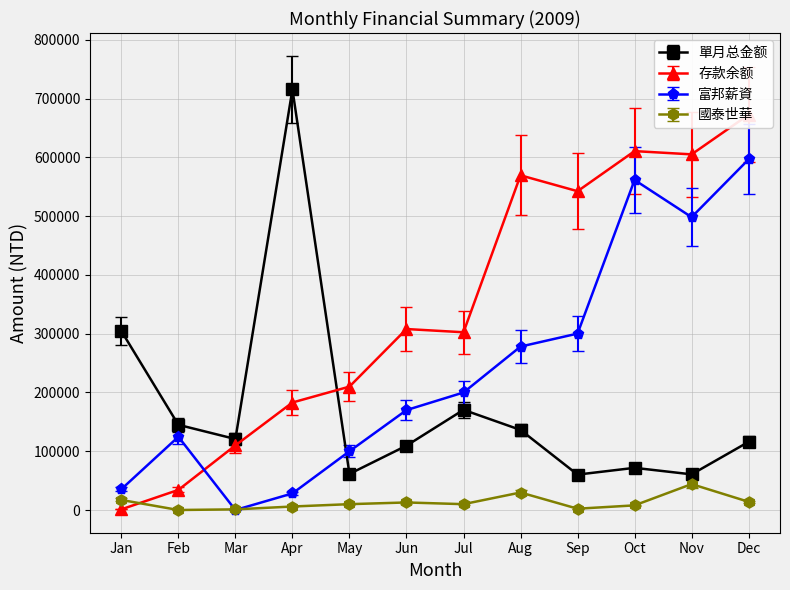

Read the 國泰世華 value at Feb.

57